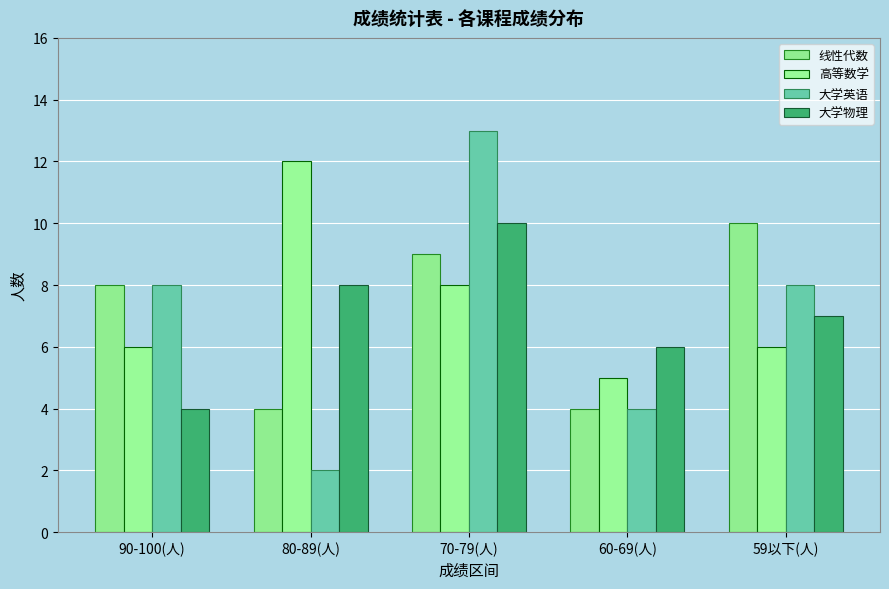

What is the difference between the 线性代数 values at 70-79(人) and 80-89(人)?

5